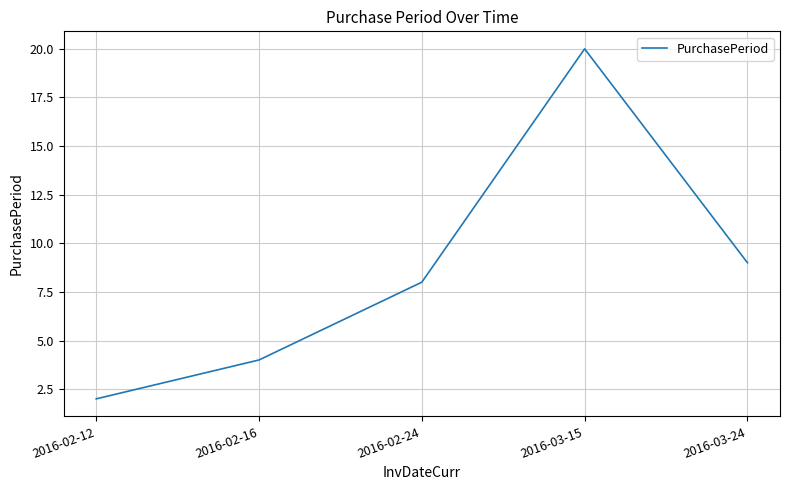

What is the minimum value shown in the chart?

2